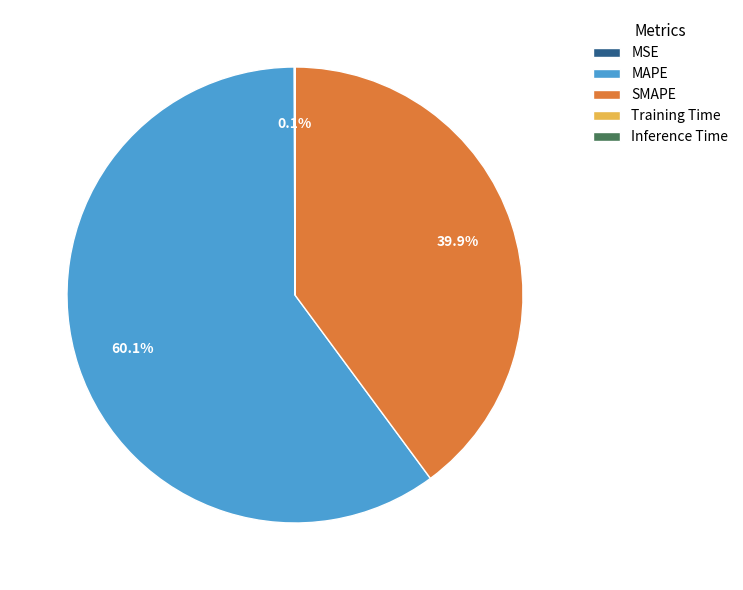

What percentage is the MAPE slice, to the nearest percent?

60%